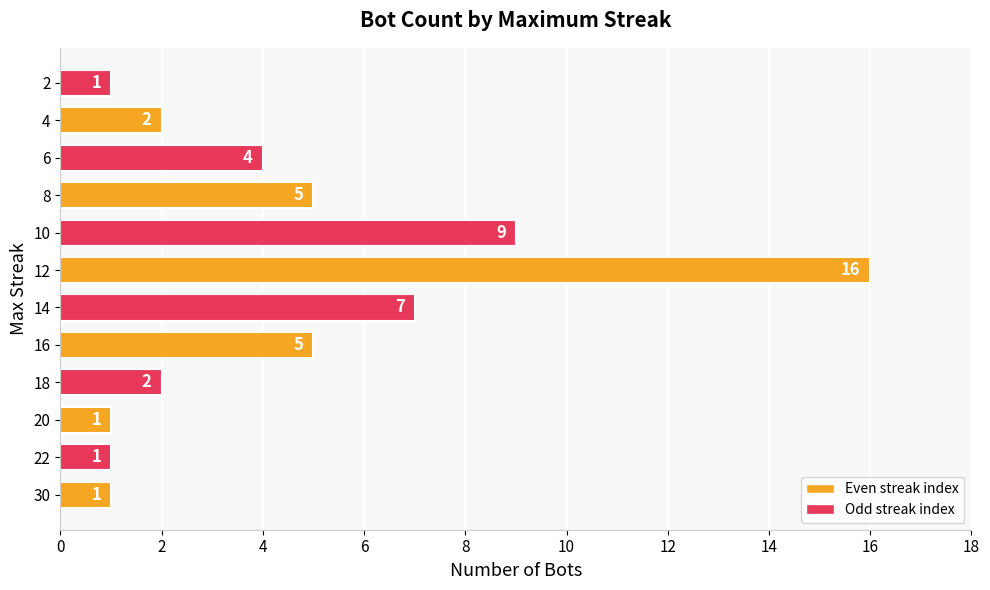

What is the change in value from 30 to 10?

+8